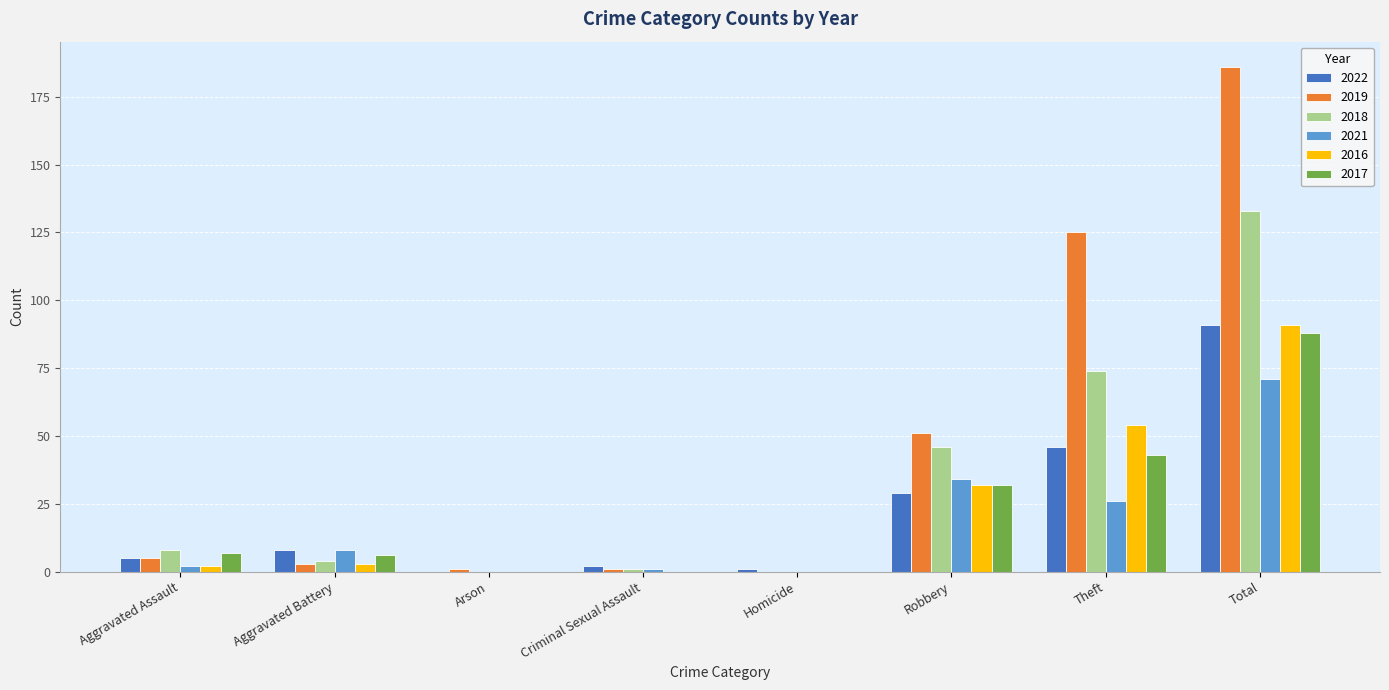

What is the total value across all series at Aggravated Assault?

29